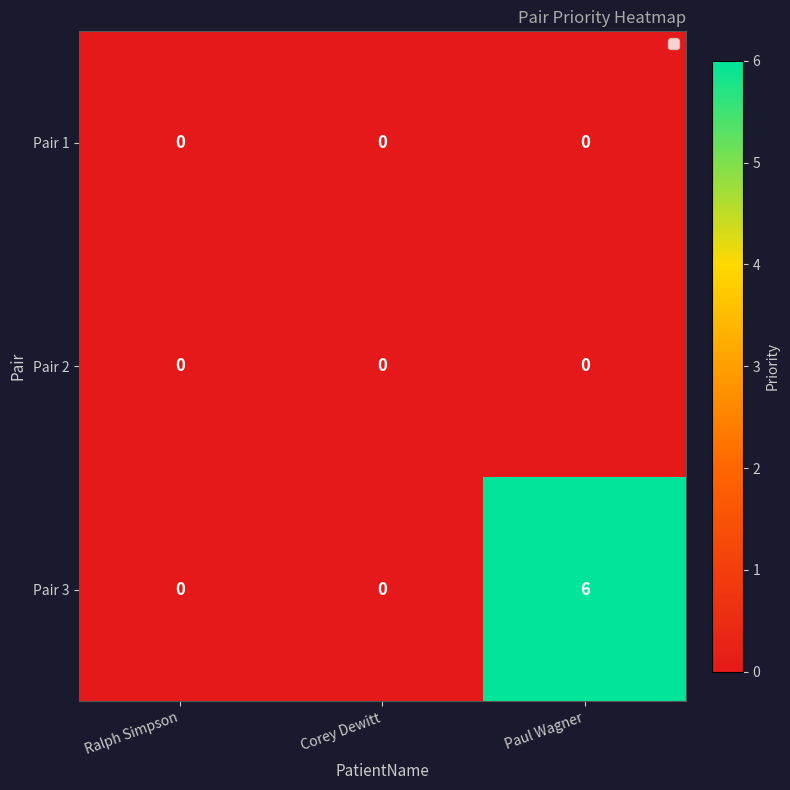

What is the maximum value for Pair 3?

6